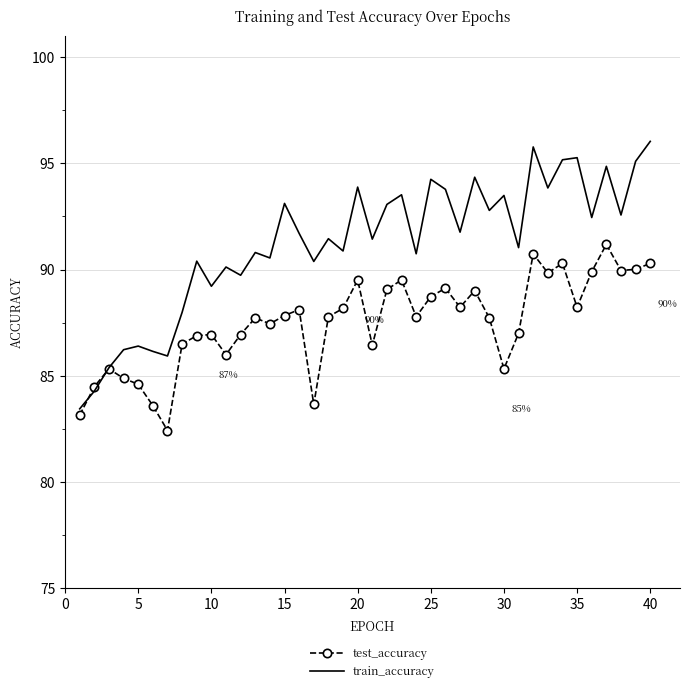

What are all the series names shown in the legend?

test_accuracy, train_accuracy